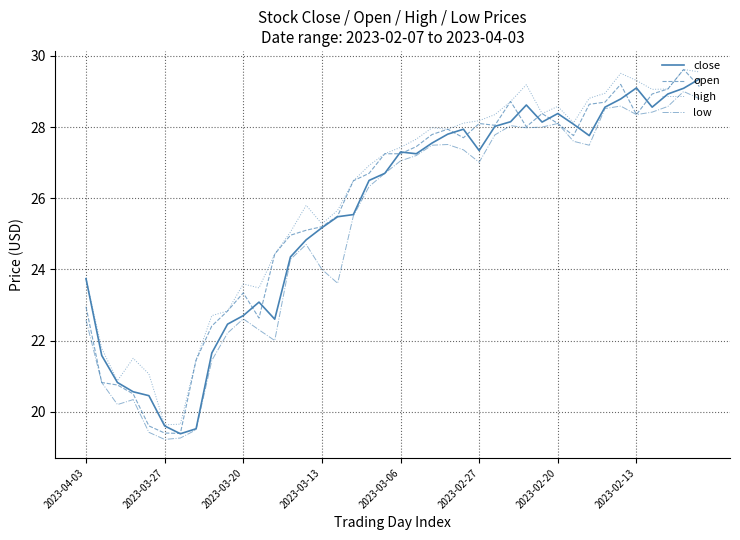

True or false: high and low intersect in this chart.

False